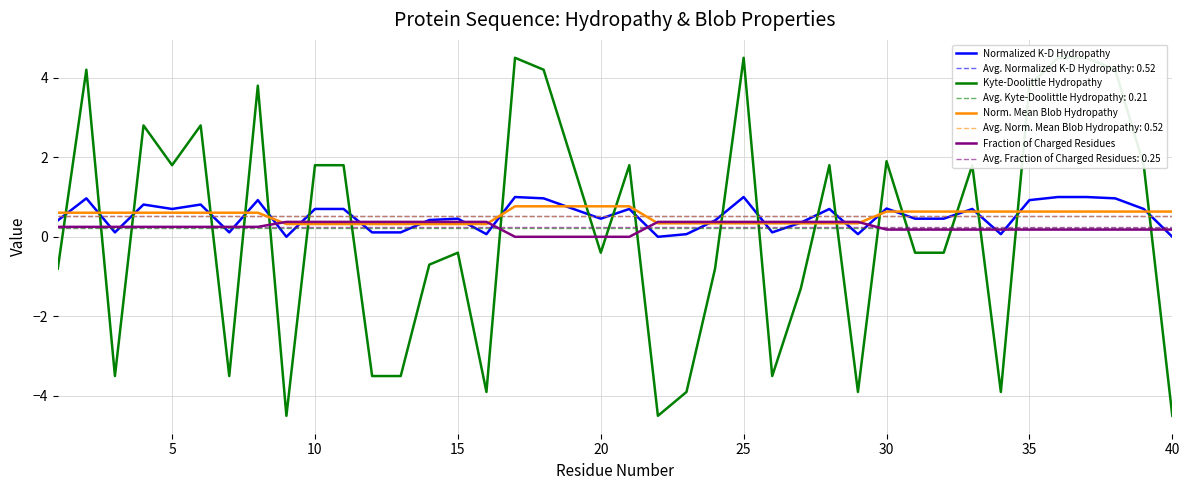

What is the highest value of the Normalized K-D Hydropathy series?

1.0